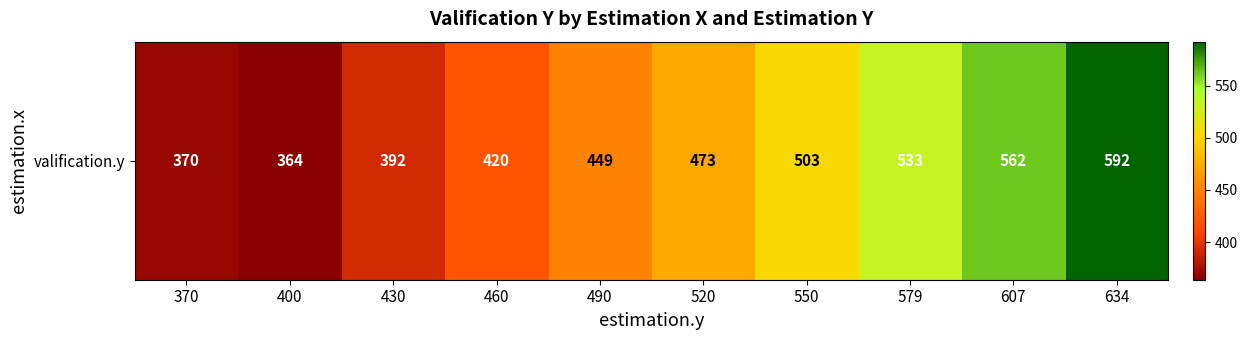

What is the difference between the maximum and minimum values?

228